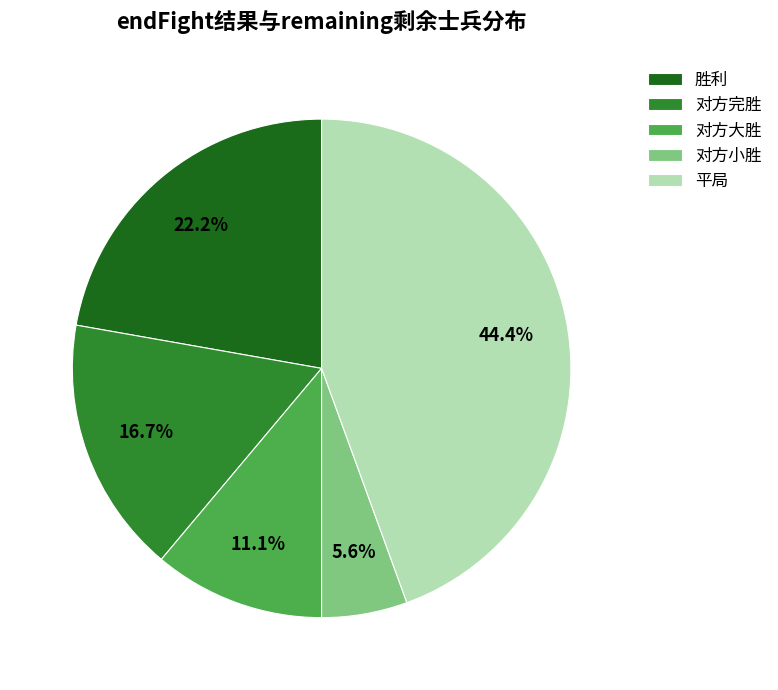

Rank the categories by value from highest to lowest.

平局, 胜利, 对方完胜, 对方大胜, 对方小胜